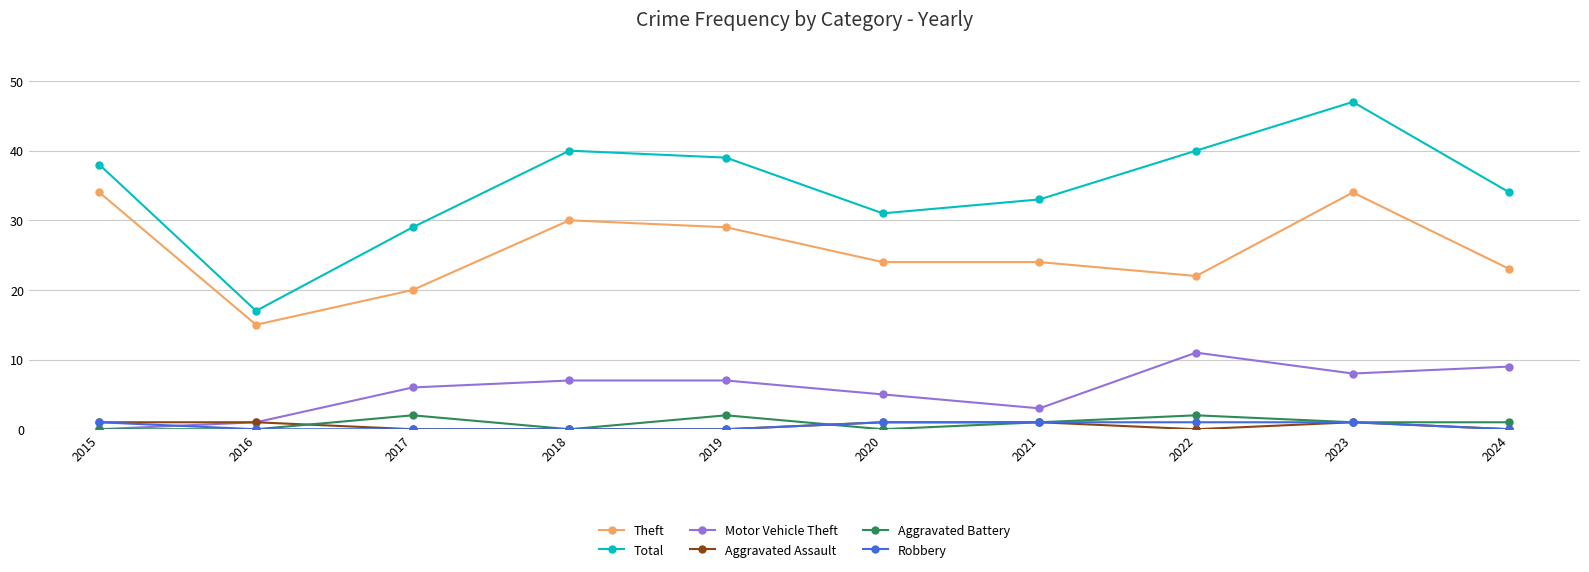

What is the value of the Theft point at the 5th from the left?

29